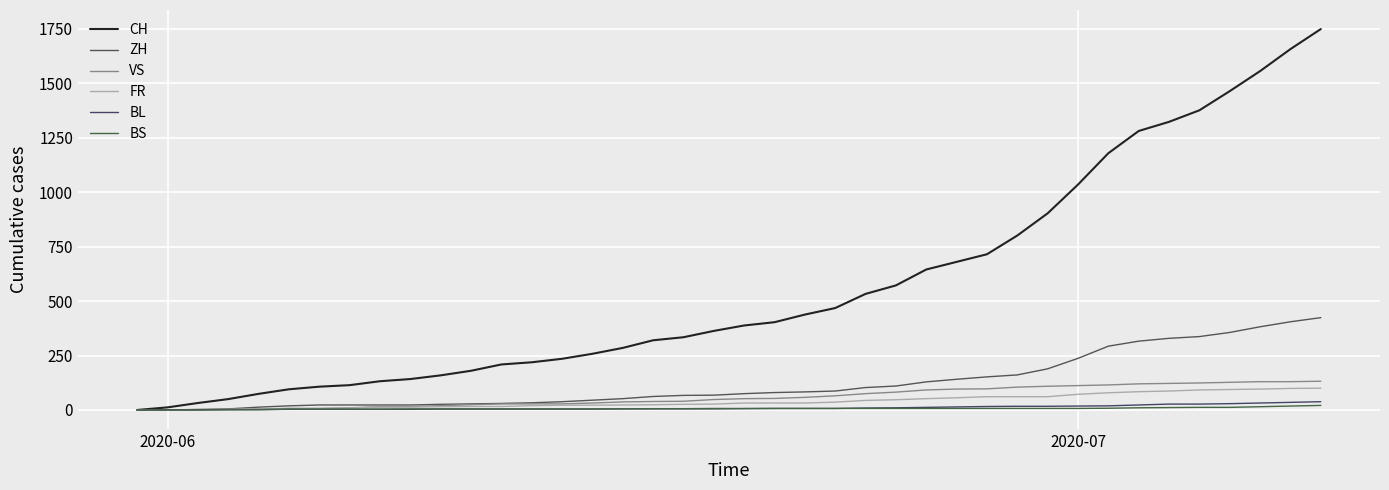

Is this an area chart (filled region under the line)?

No